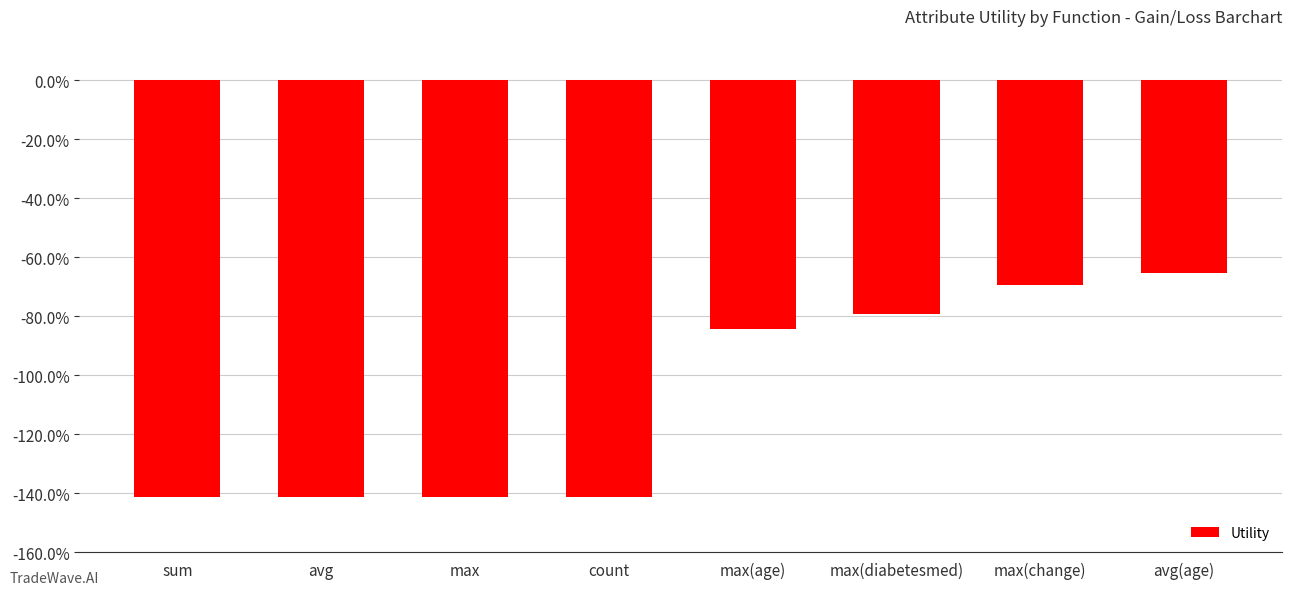

What position from the left is avg?

2